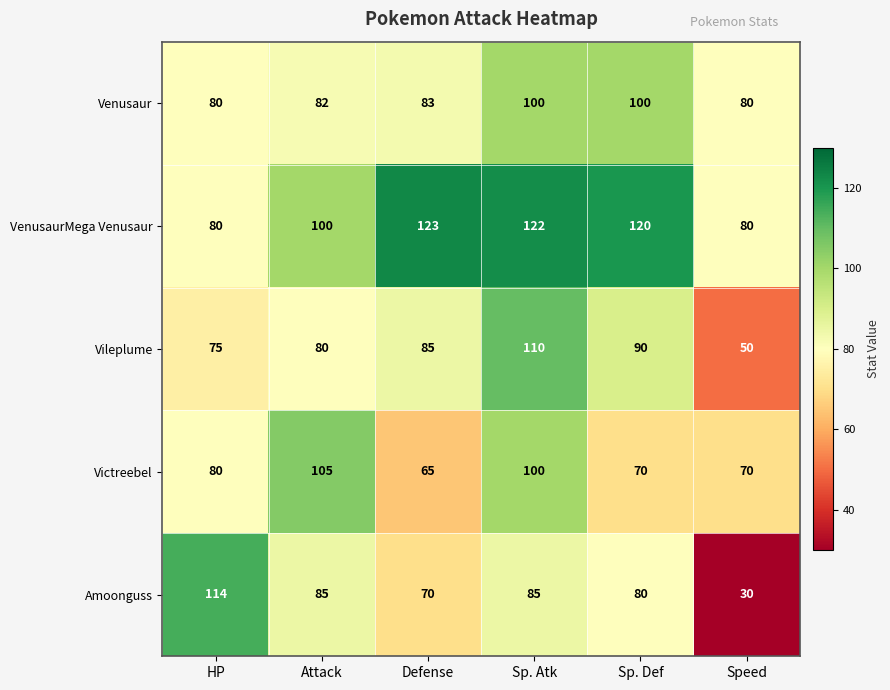

How many Venusaur values are between 80 and 100?

6